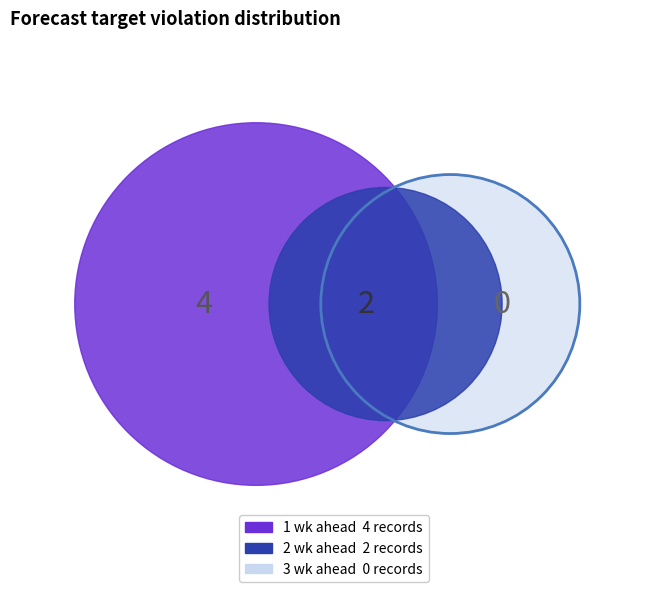

True or false: 1 wk ahead accounts for 52% of the total.

False